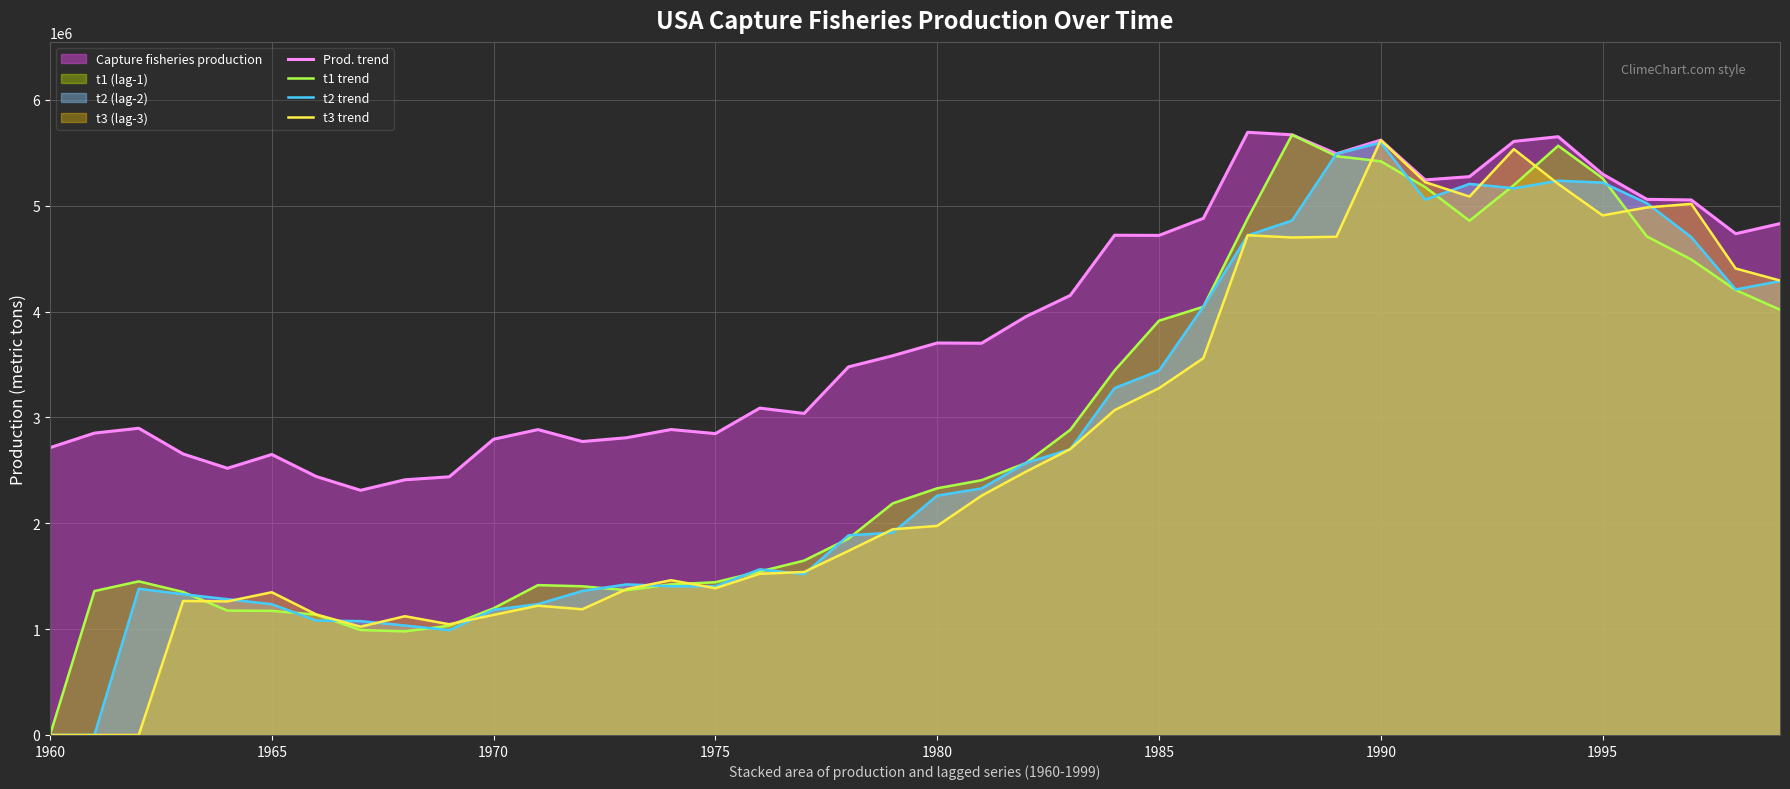

What is the sum of all t2 trend values?

109712013.4